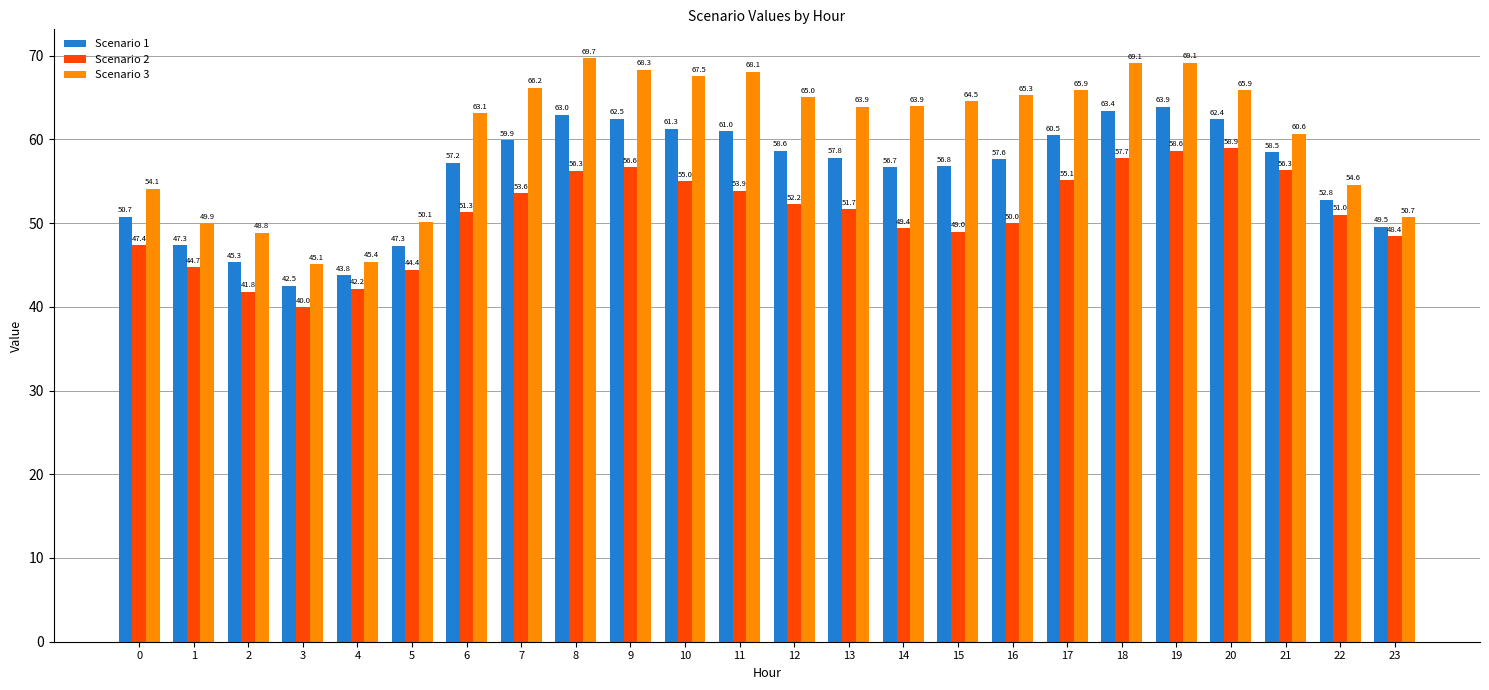

What is the value of the Scenario 2 bar at the 11th from the left?

55.0